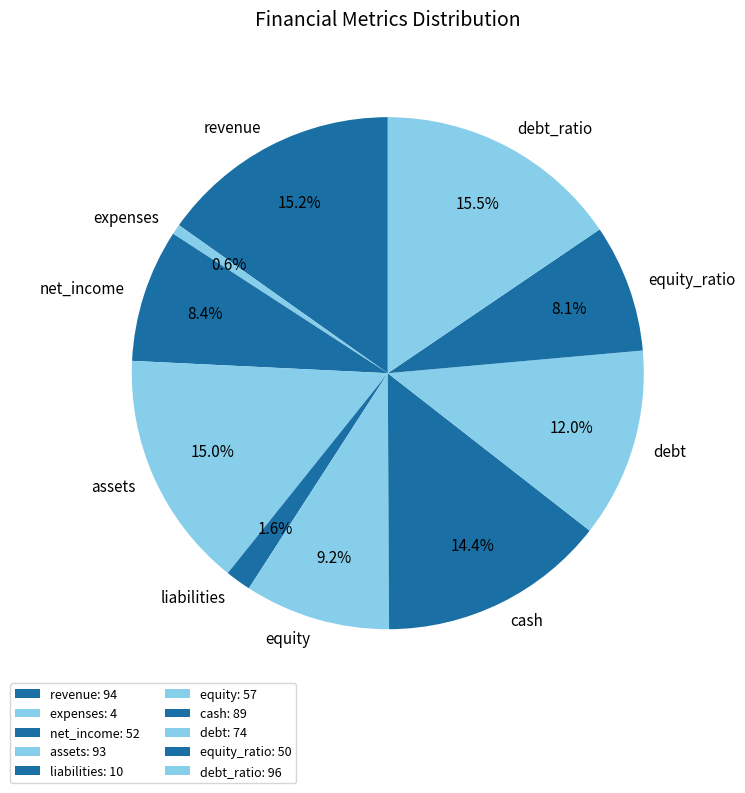

How many segments does this pie chart have?

10